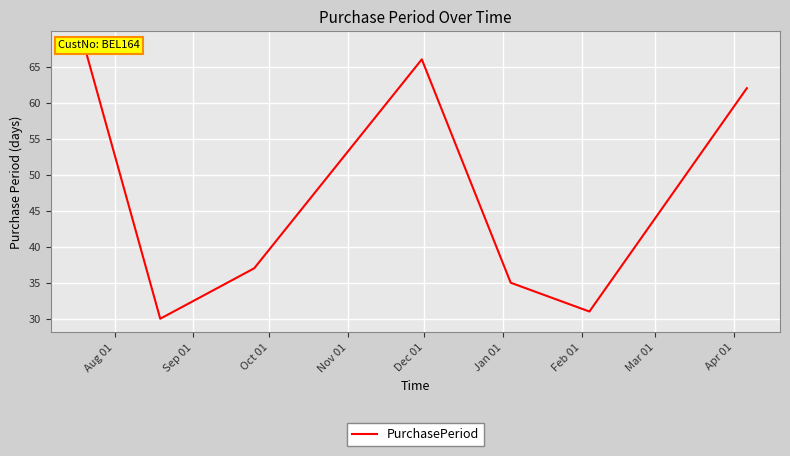

True or false: the data shows 38 at Aug 01.

False